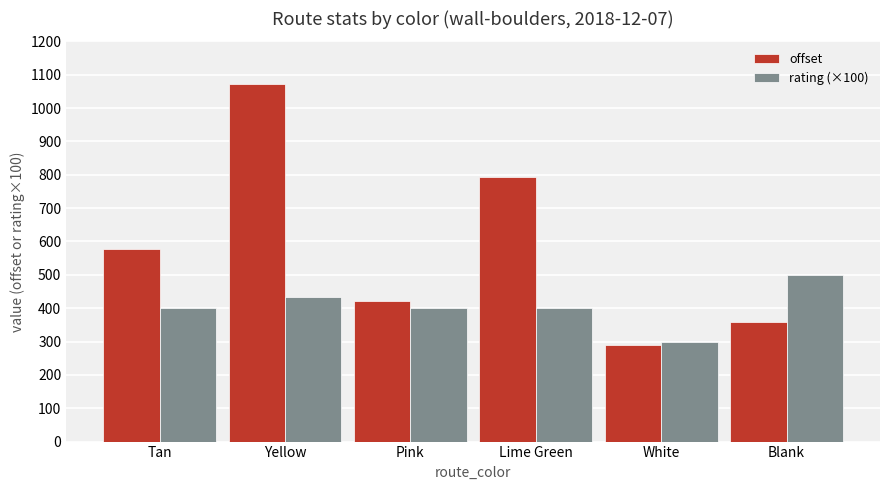

Between Tan and Lime Green, which series saw the biggest shift?

offset